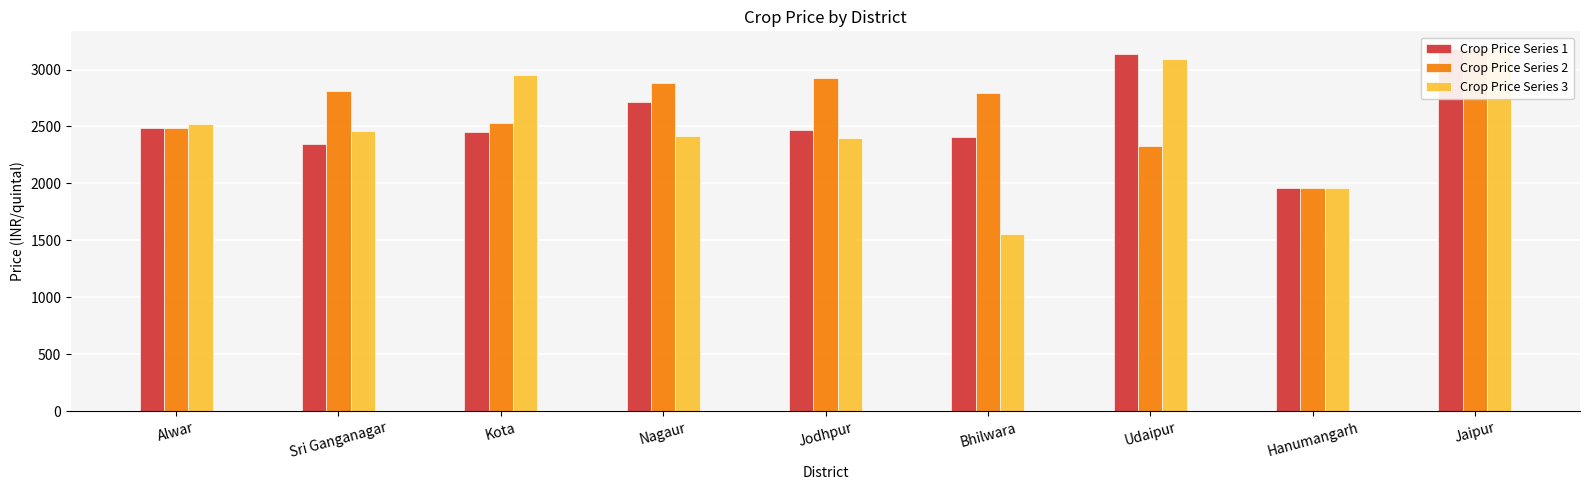

What are all the series names shown in the legend?

Crop Price Series 1, Crop Price Series 2, Crop Price Series 3